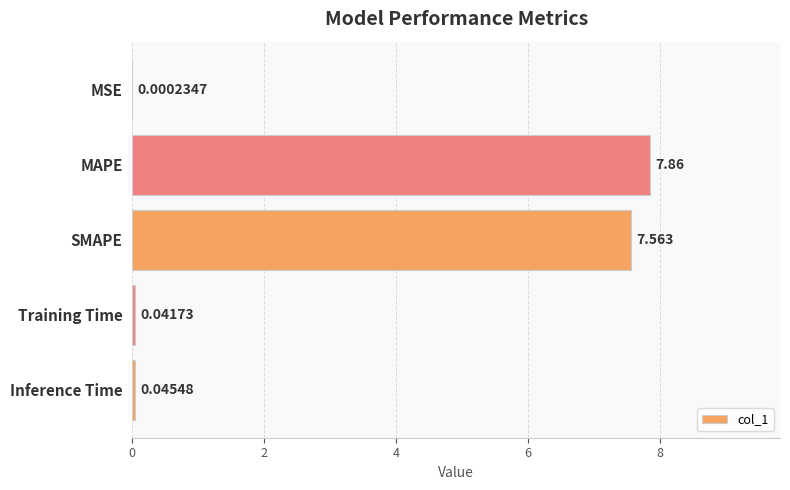

How many data points does each series have?

5